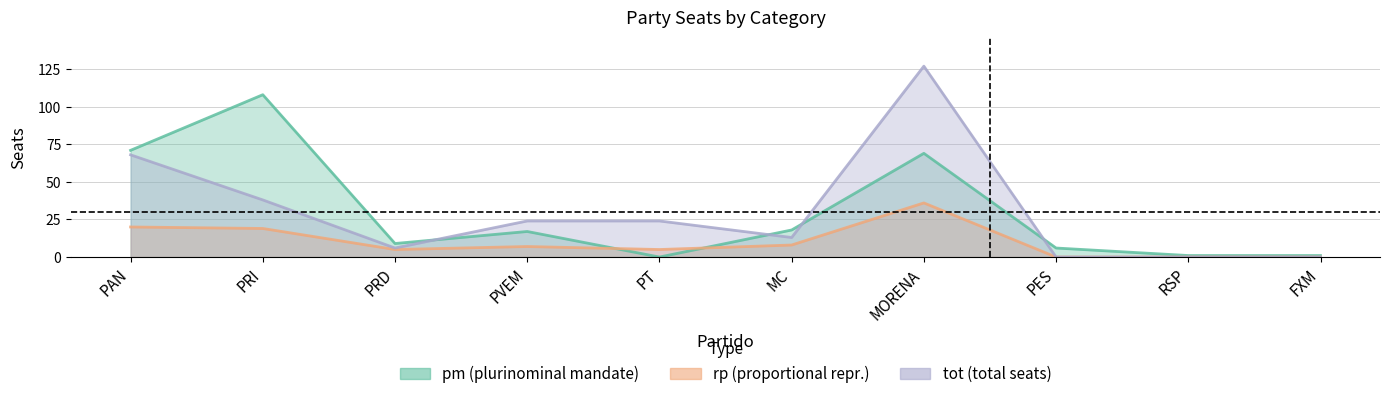

What is the difference between the highest and lowest values at PAN?

51